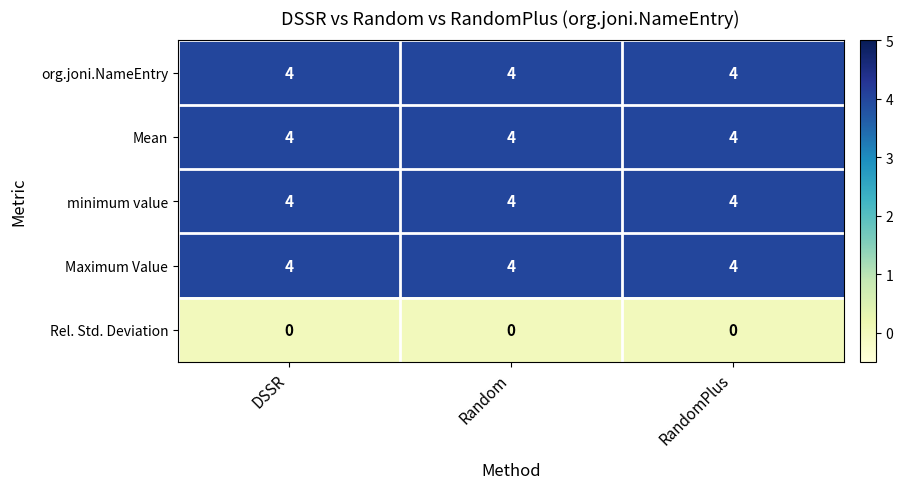

What is the difference between the highest and lowest values at Random?

4